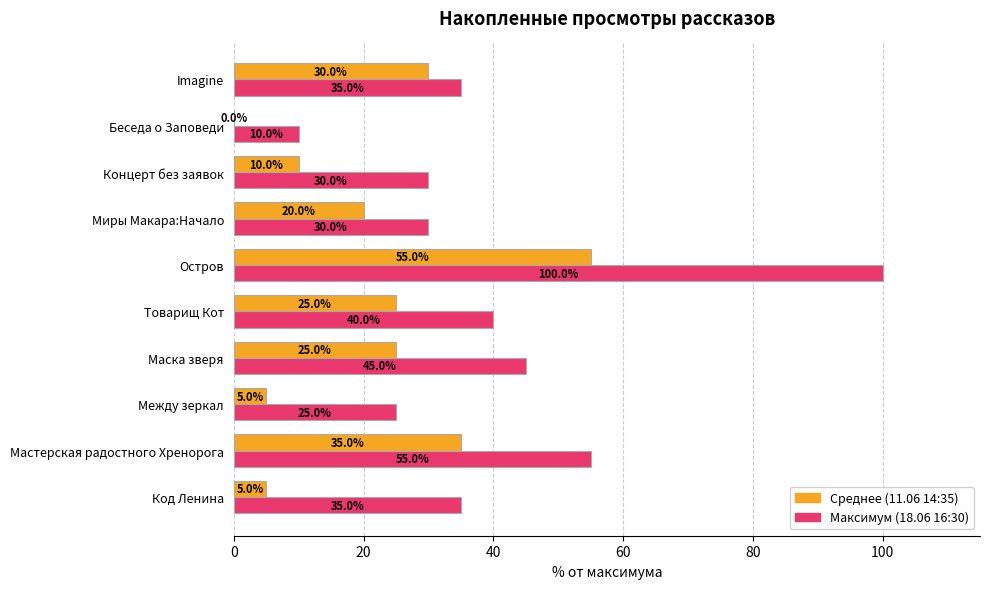

What is the highest value of the Среднее (11.06 14:35) series?

55.0